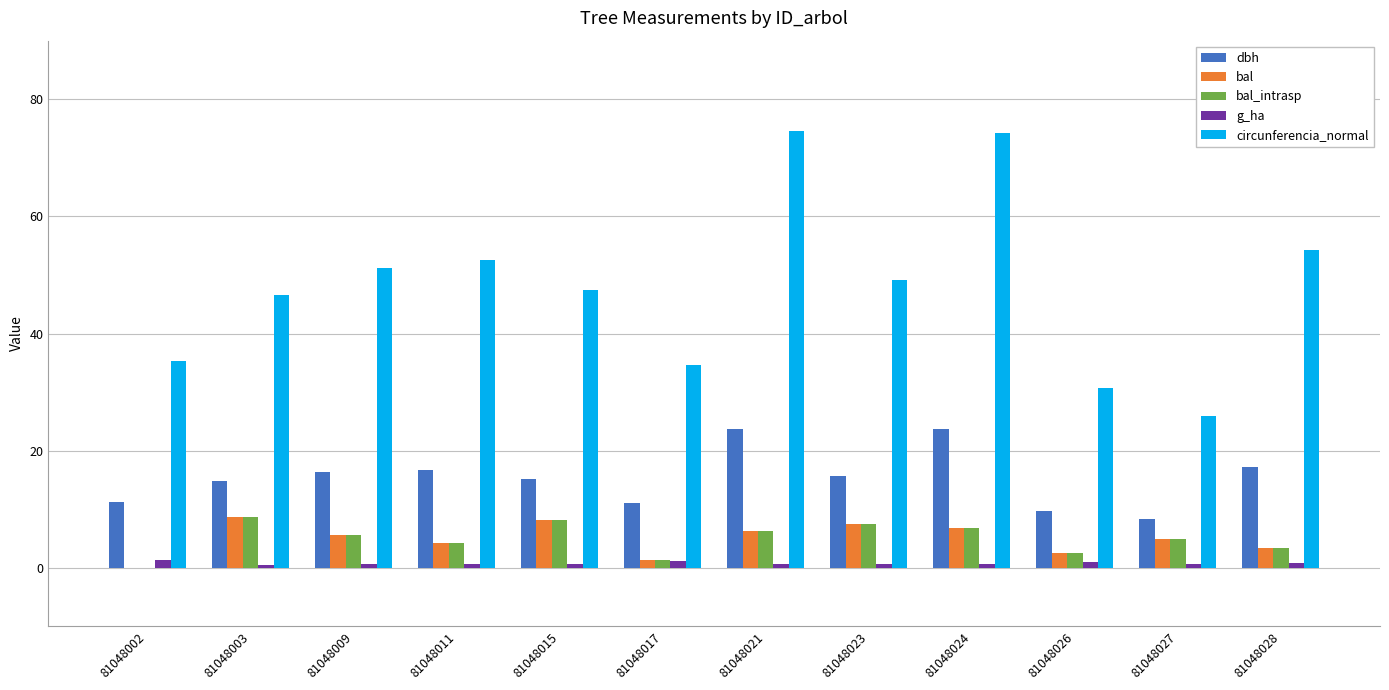

The dbh series shows 9.8 at 81048026. True or false?

True